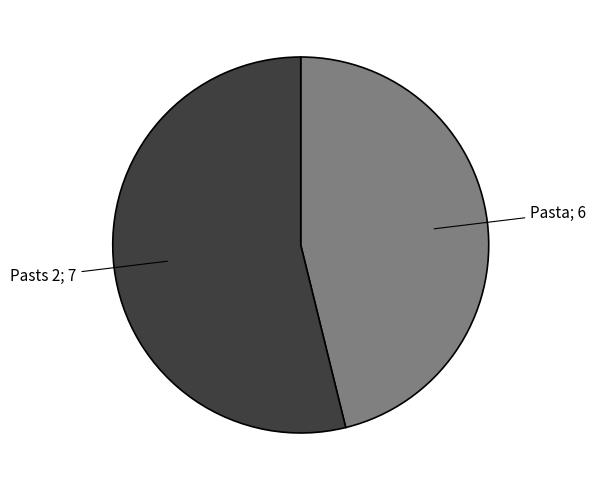

Is there any slice that represents more than half of the pie?

Yes